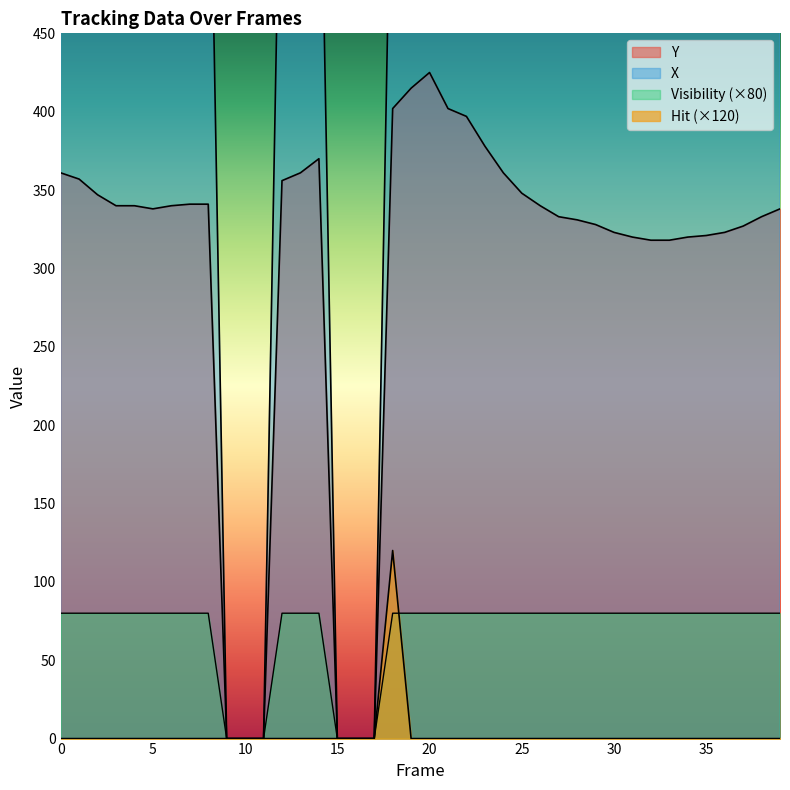

At 4, list the series in order from smallest to largest.

Hit, Visibility, Y, X